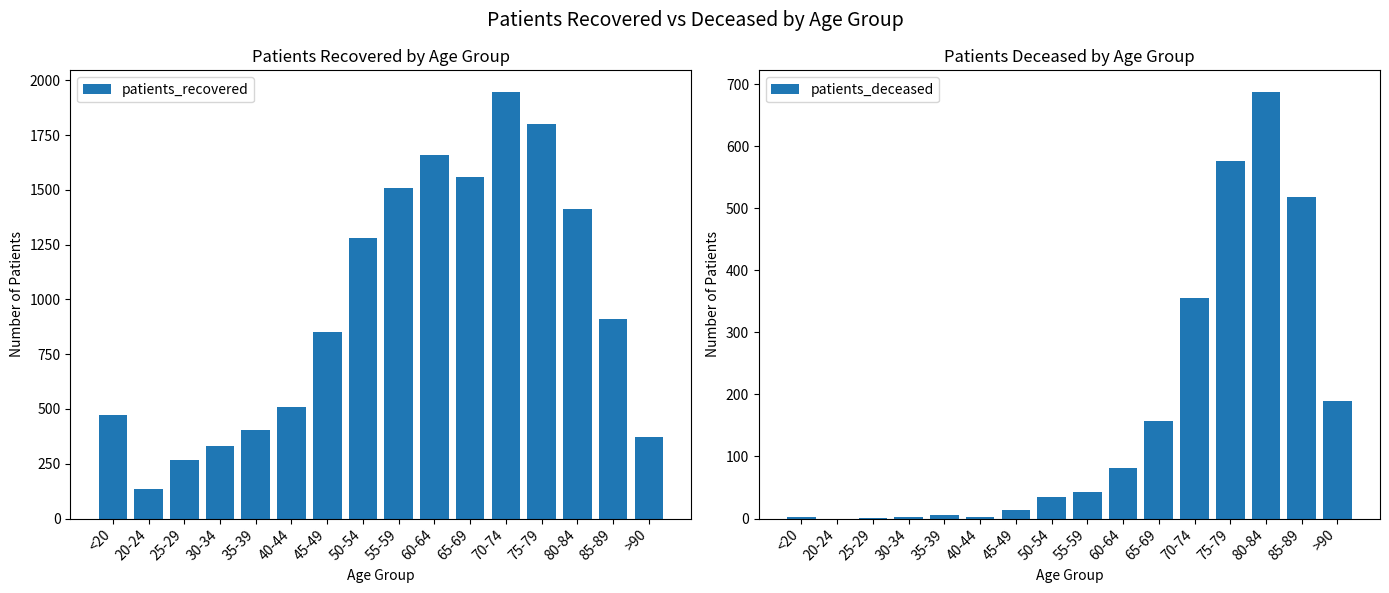

What position from the left is 25-29?

3